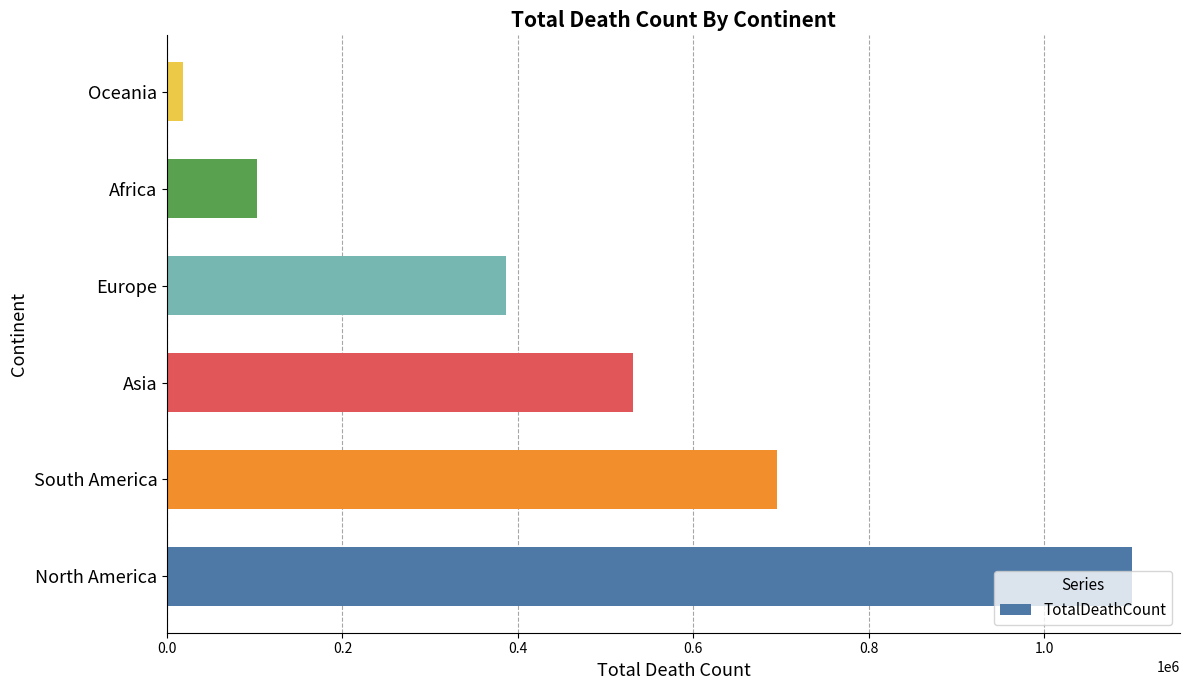

What is the ratio of the value at Europe to the value at North America?

0.4